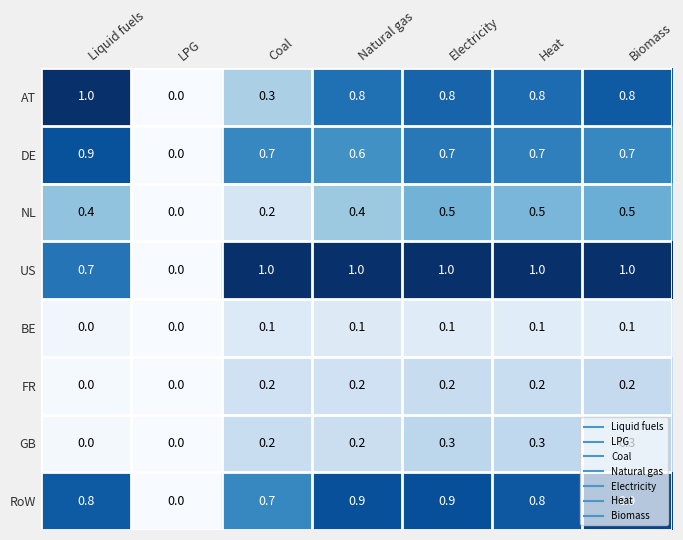

The DE series shows 0.7 at Biomass. True or false?

True